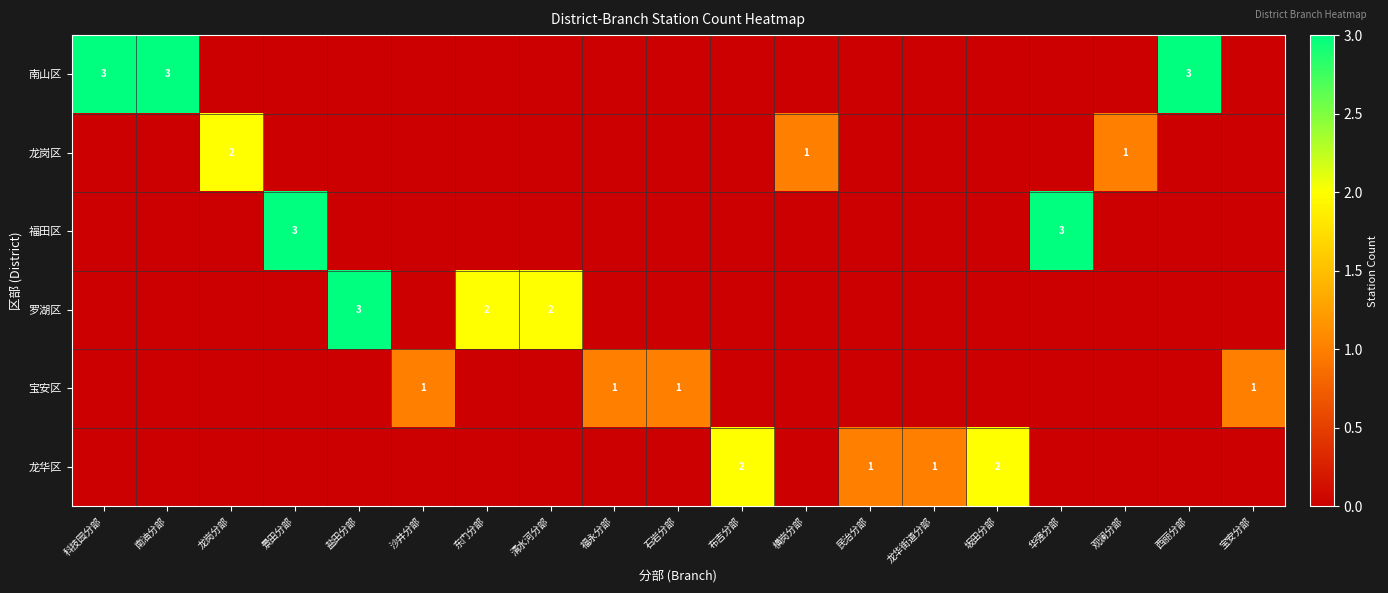

How many values in 宝安区 are above zero?

4